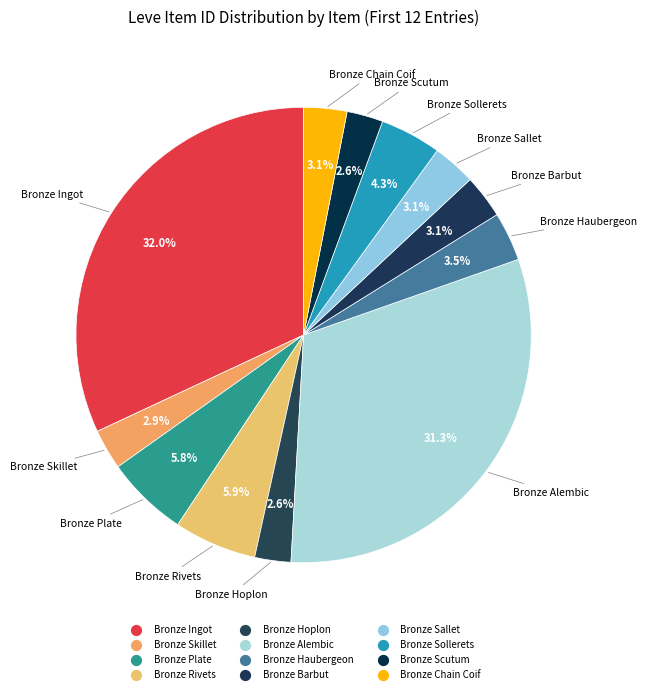

What percentage is NOT represented by Bronze Haubergeon?

96.5%